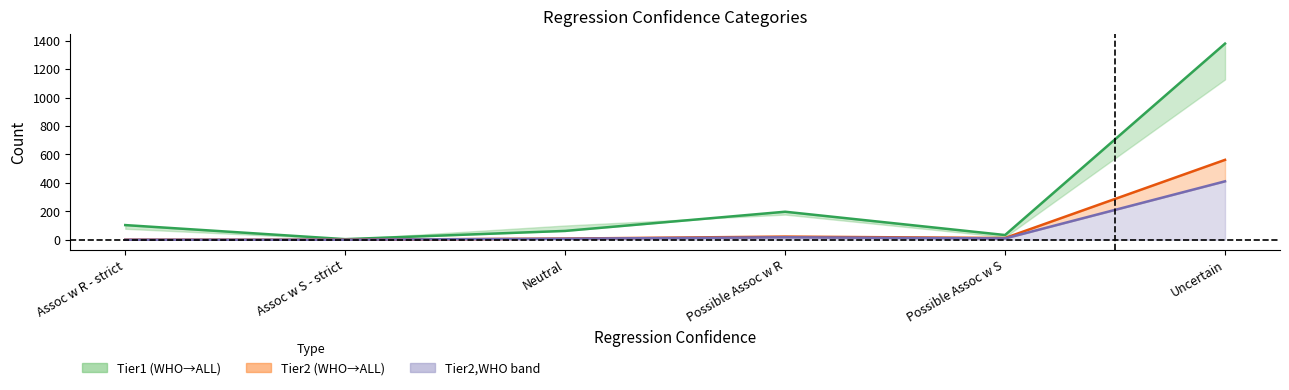

What is the sum of the Tier2,ALL (line) values at Possible Assoc w R and Assoc w S - strict?

17